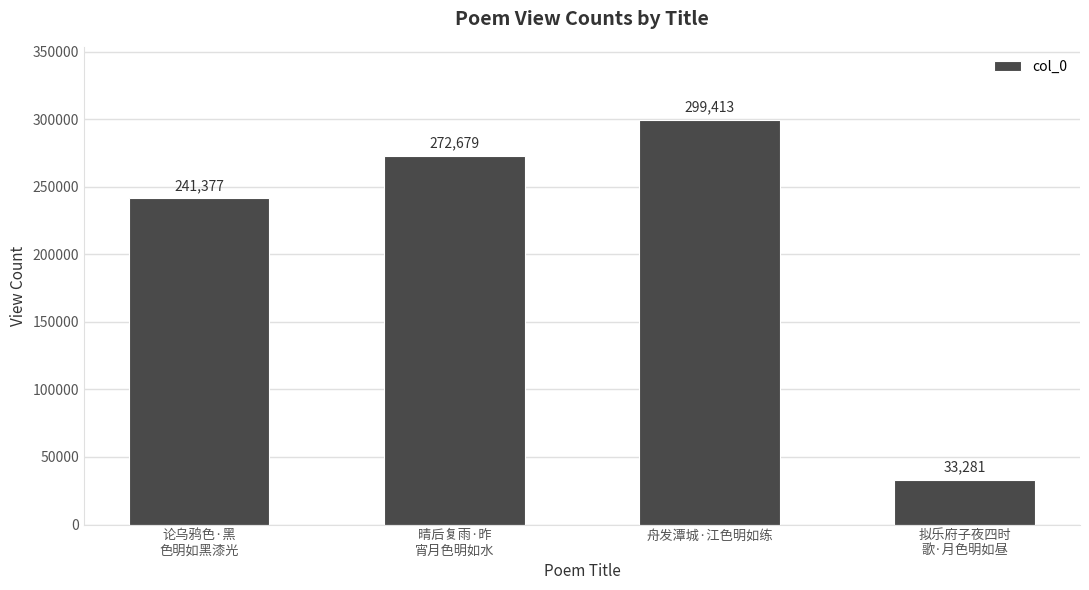

What is the change in value from 晴后复雨·昨
宵月色明如水 to 拟乐府子夜四时
歌·月色明如昼?

-239398